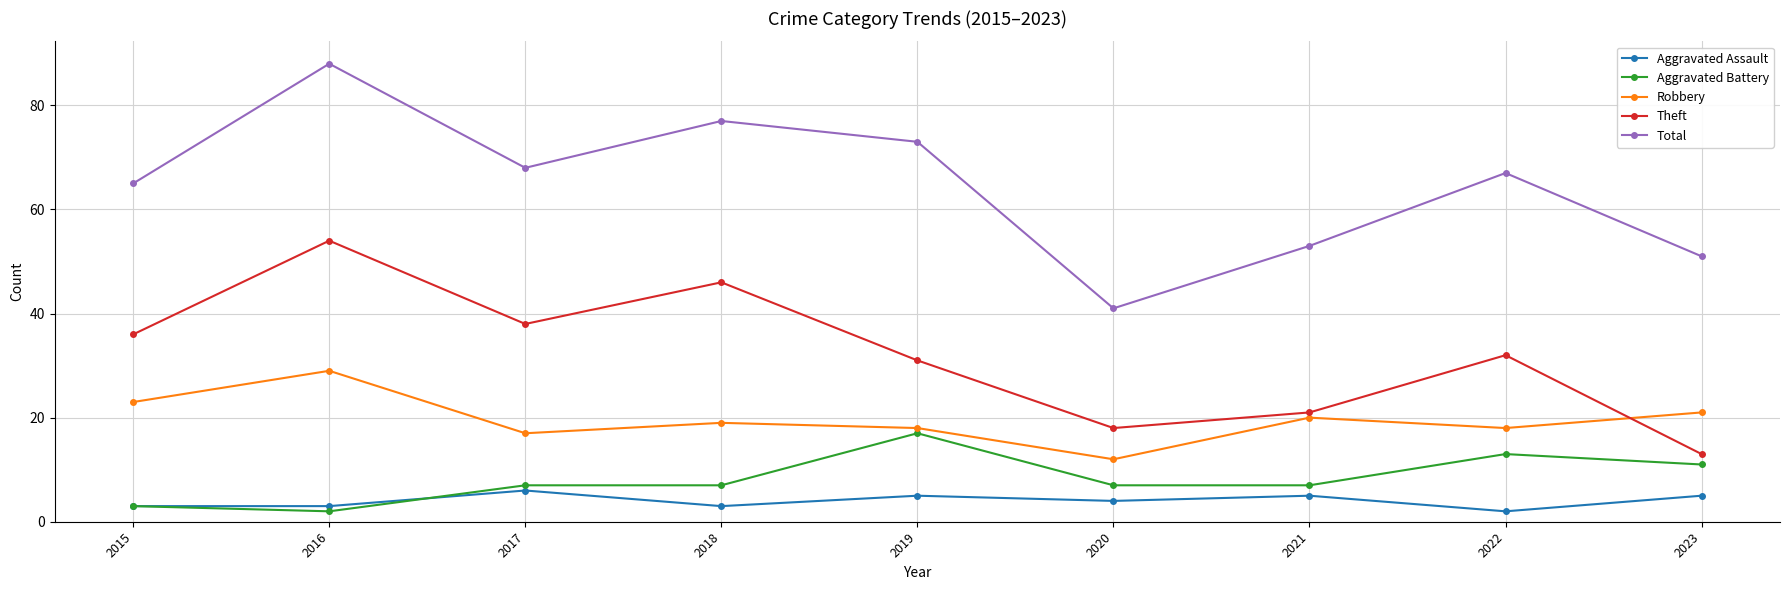

What is the difference between the maximum and second lowest values in the Theft series?

36